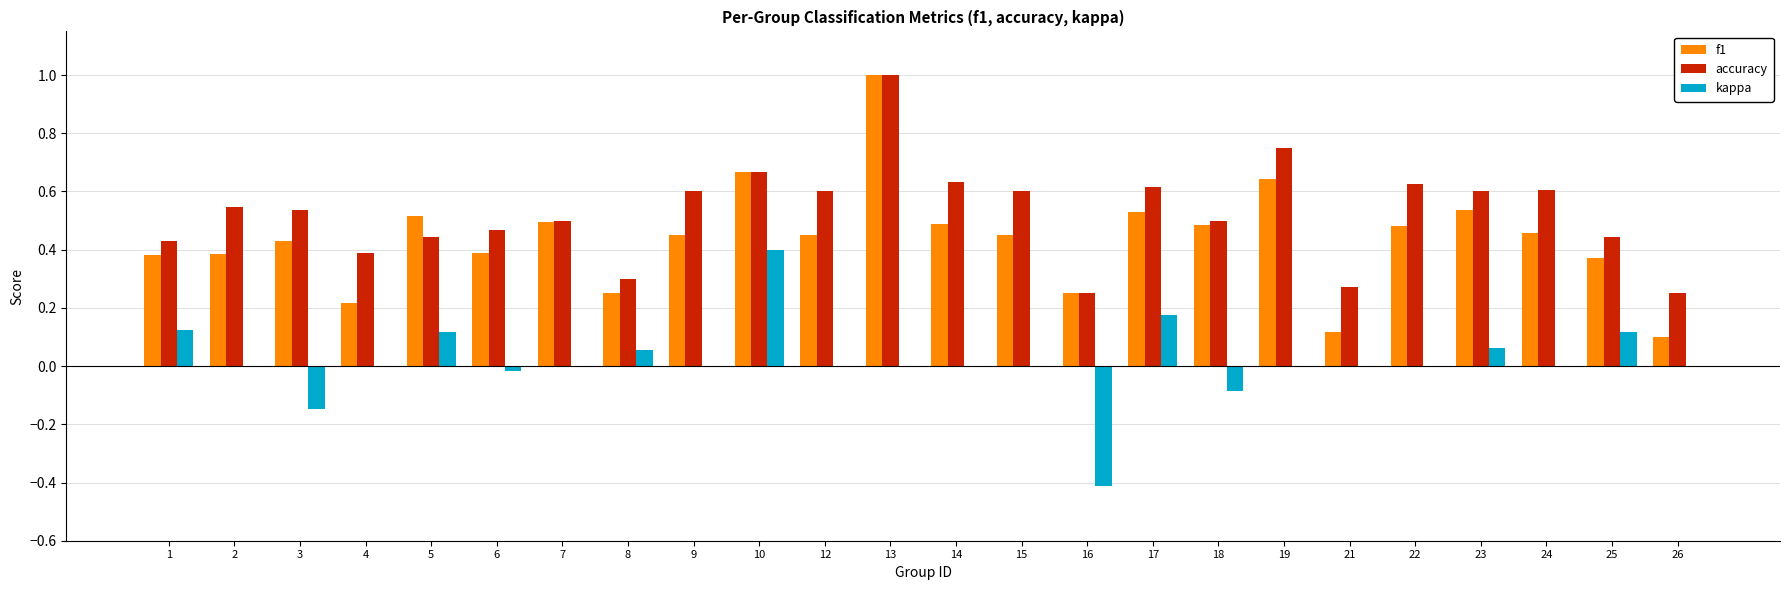

The kappa series shows -0.1 at 18. True or false?

True